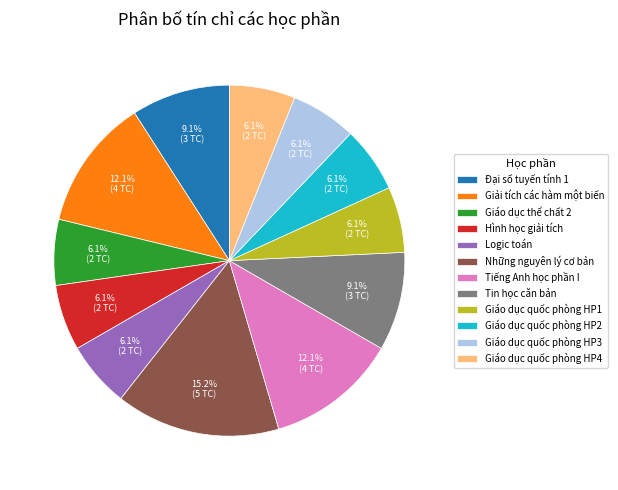

To the nearest percent, what percentage of the pie is Giáo dục quốc phòng HP2?

6%